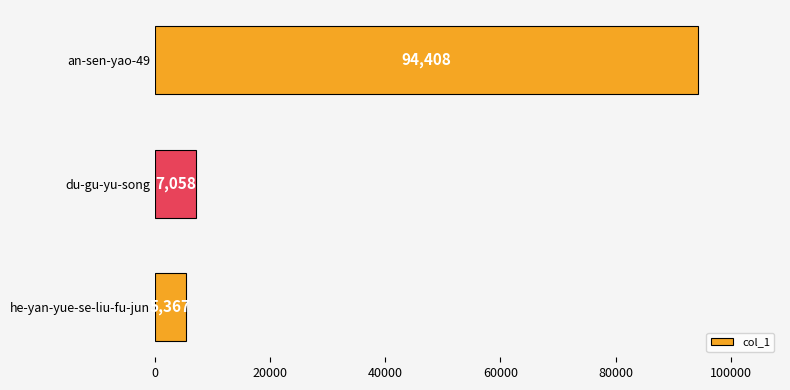

Which category has the lowest value across all series?

he-yan-yue-se-liu-fu-jun